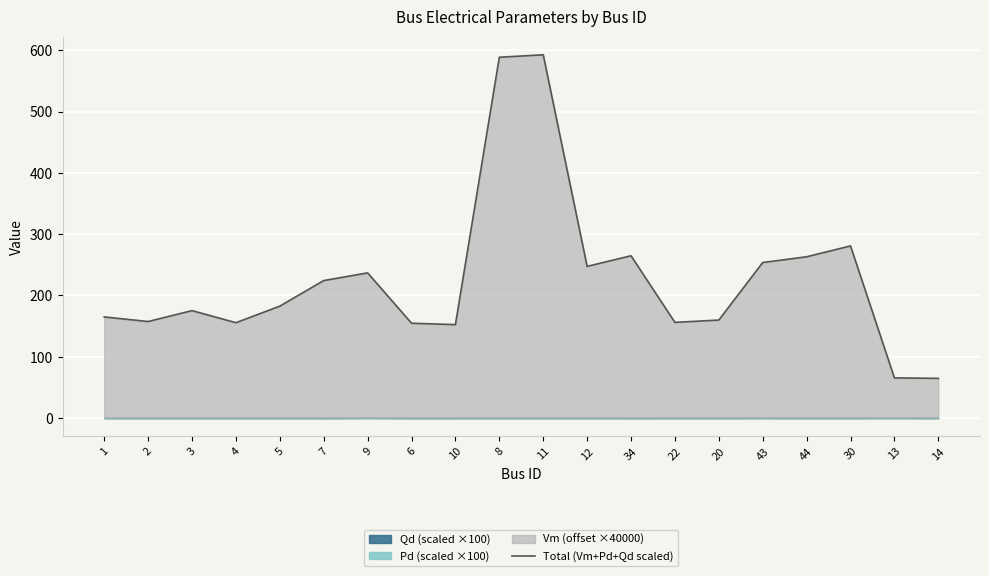

Reading left to right, what are all the values shown in this chart?

1=165.0	2=157.5	3=175.3	4=155.6	5=182.7	7=224.4	9=236.9	6=154.7	10=152.4	8=589.0	11=592.9	12=247.5	34=264.8	22=156.1	20=159.9	43=253.8	44=263.2	30=280.9	13=65.5	14=64.7